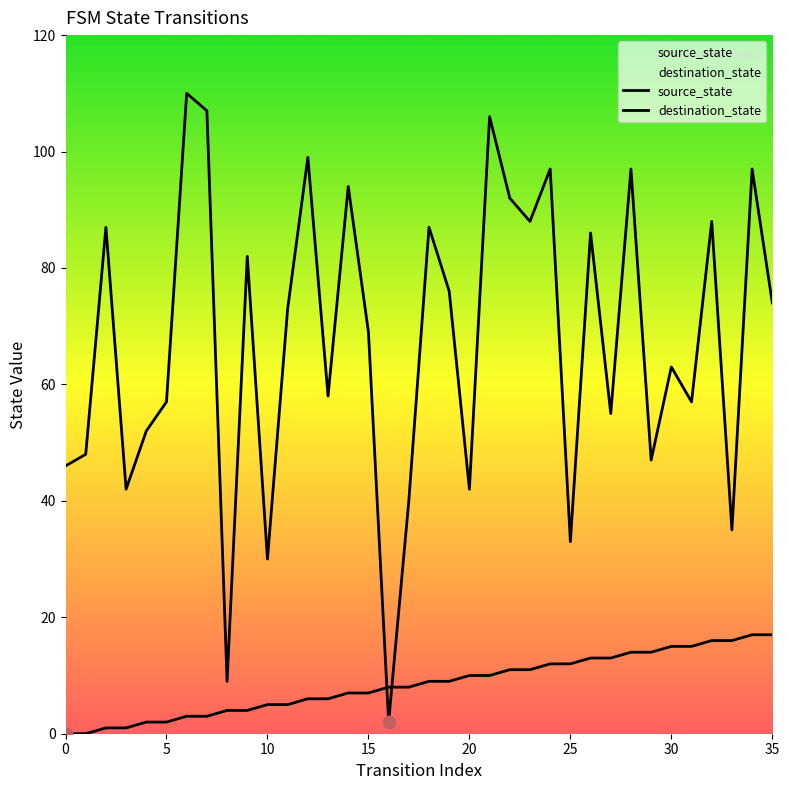

At how many categories does at least one series exceed 47?

26